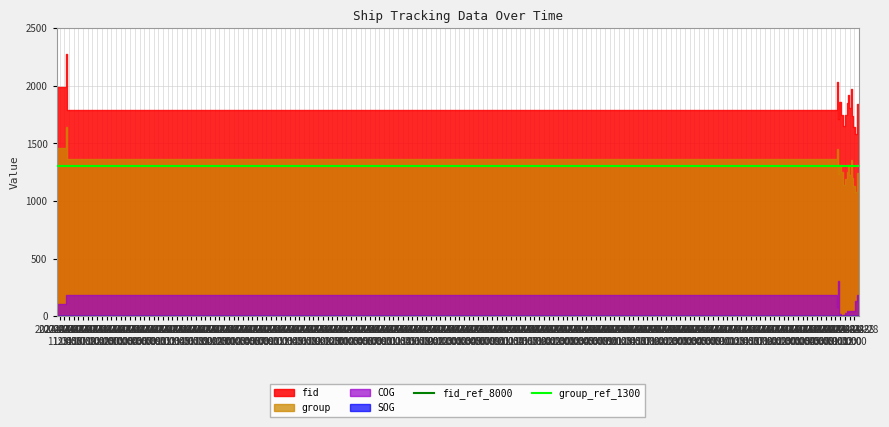

What is the sum of the fid_ref_8000 values at 2024-04-21
23:00 and 2024-04-22
00:00?

16000